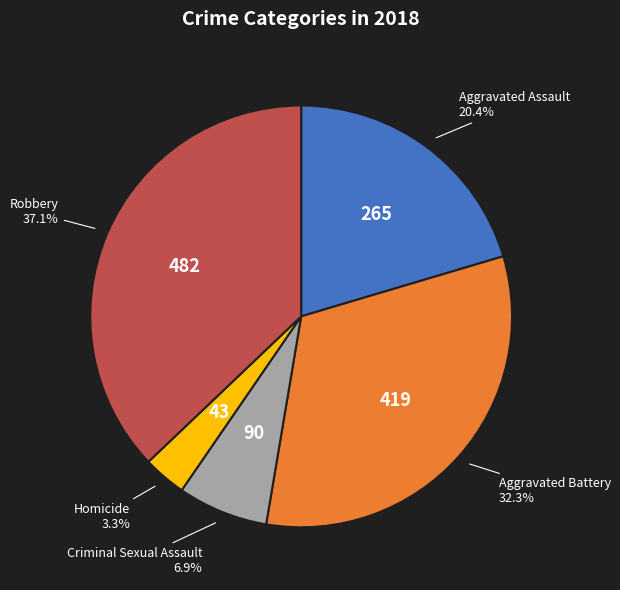

Is it true that Homicide is 14% of the pie?

False